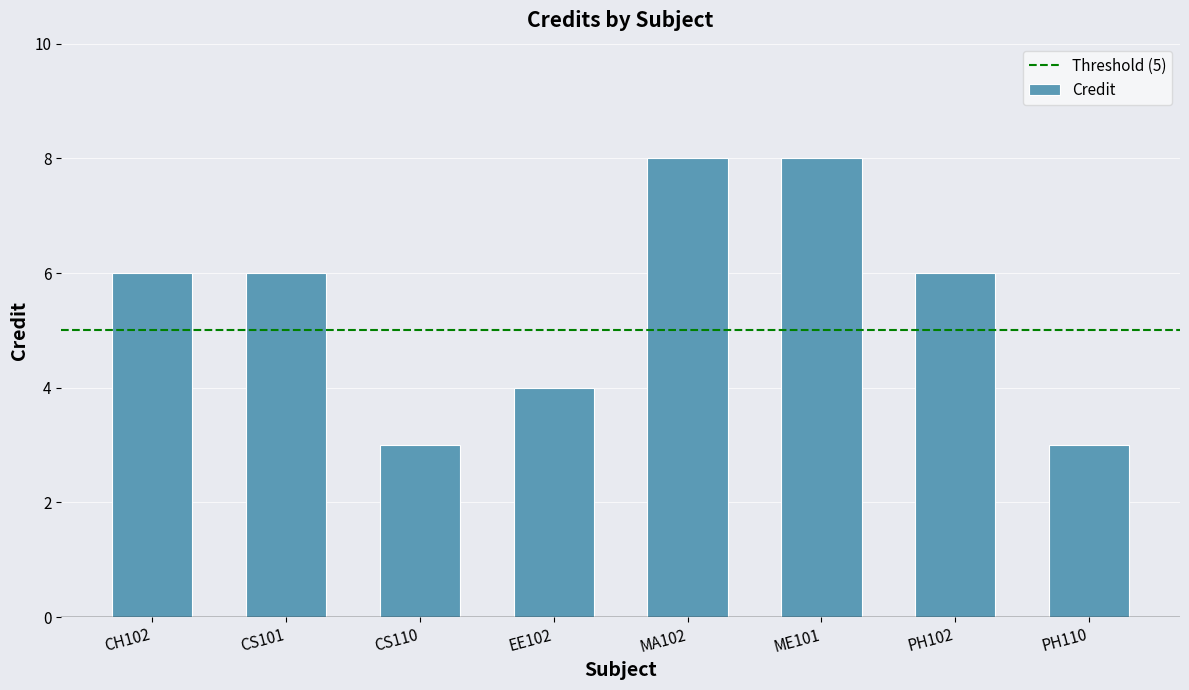

Reading left to right, extract all data points from this chart.

CH102=6	CS101=6	CS110=3	EE102=4	MA102=8	ME101=8	PH102=6	PH110=3